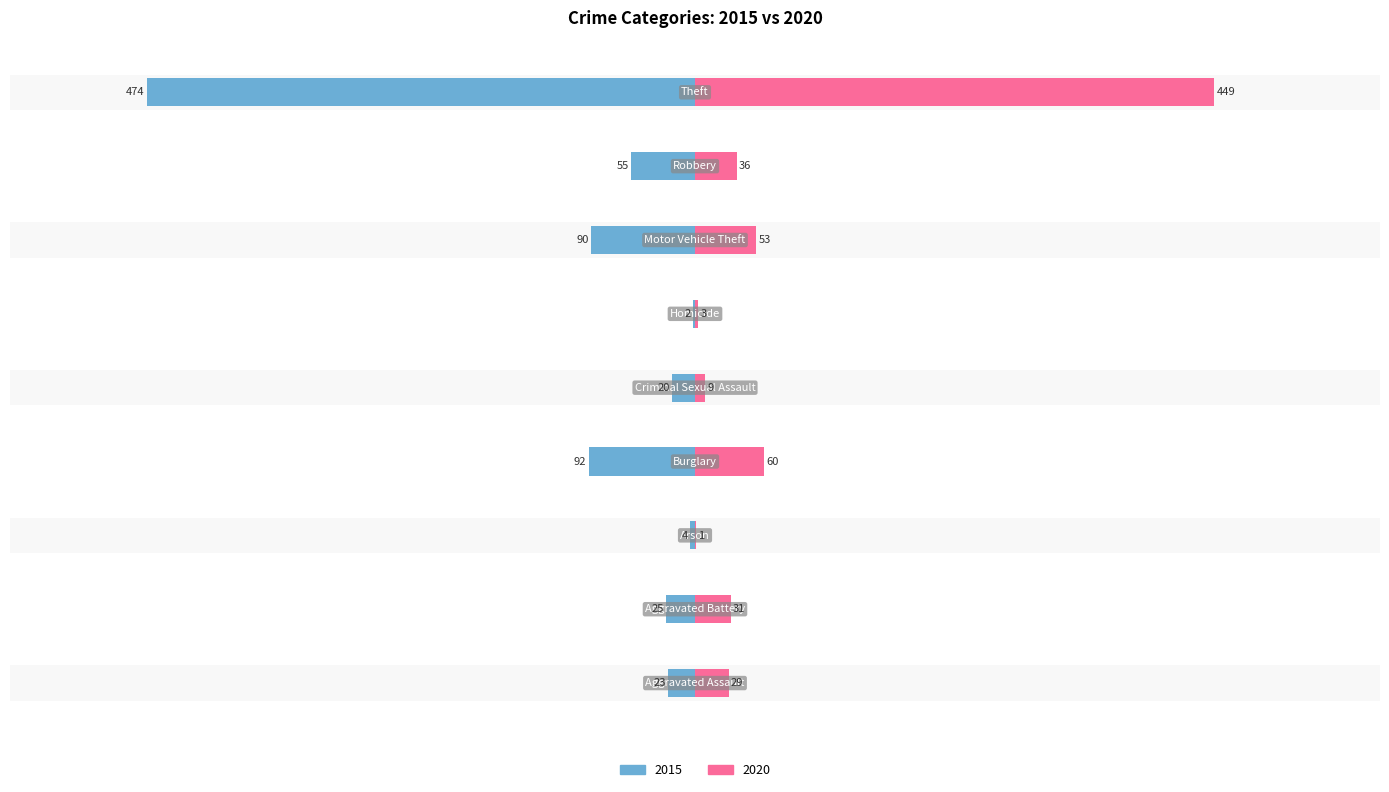

Rank the categories by 2020 value from lowest to highest.

Arson, Homicide, Criminal Sexual Assault, Aggravated Assault, Aggravated Battery, Robbery, Motor Vehicle Theft, Burglary, Theft